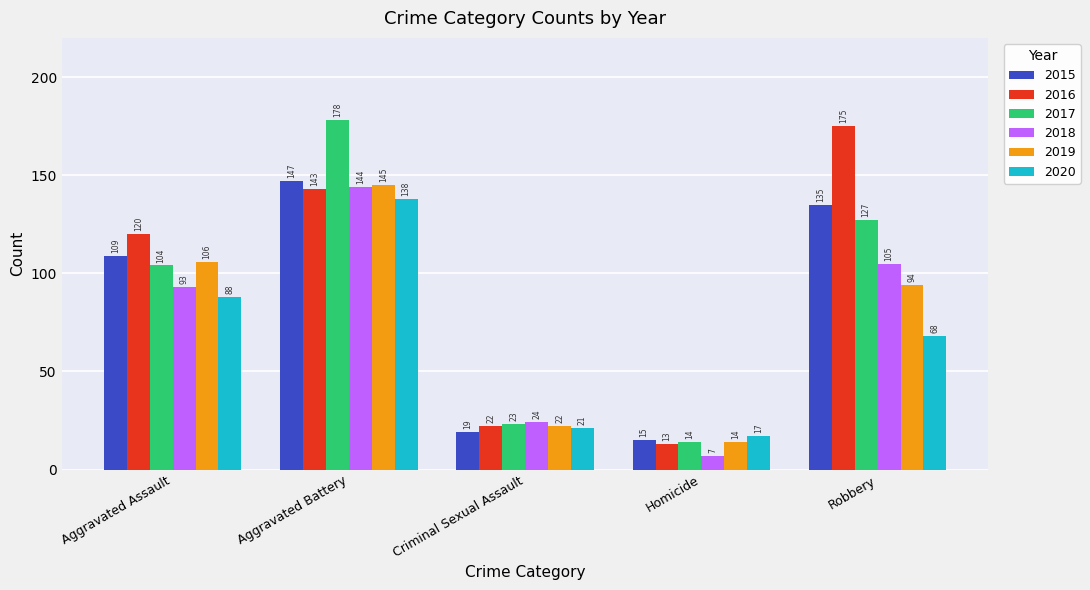

What is the sum of all 2017 values?

446